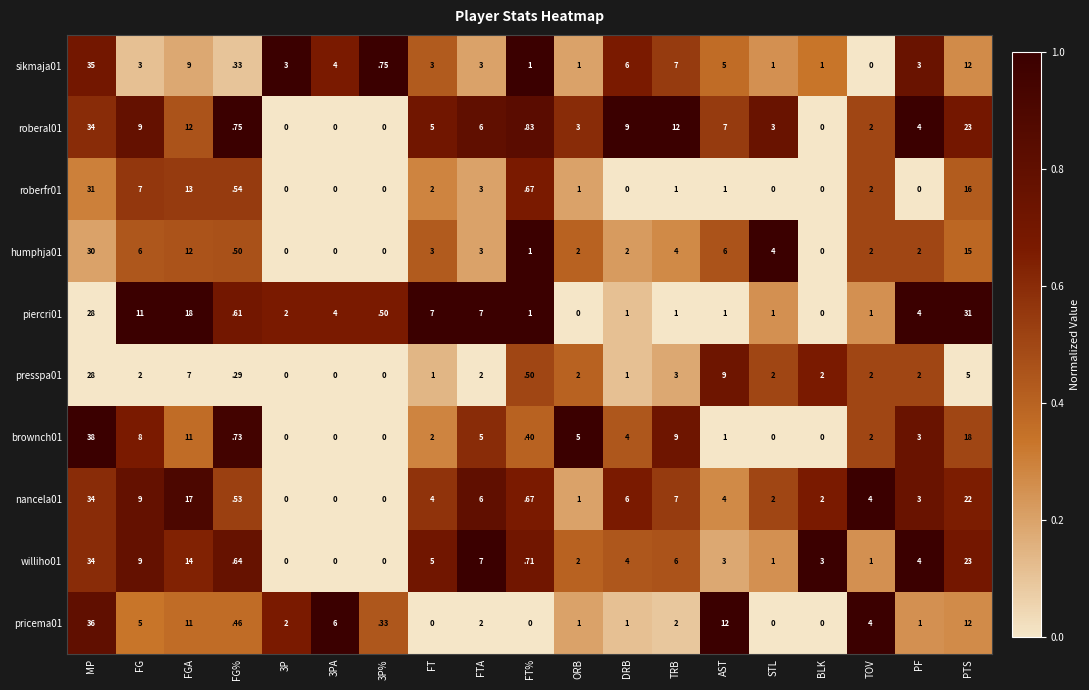

The value of humphja01 at 3P is -20.7. True or false?

False